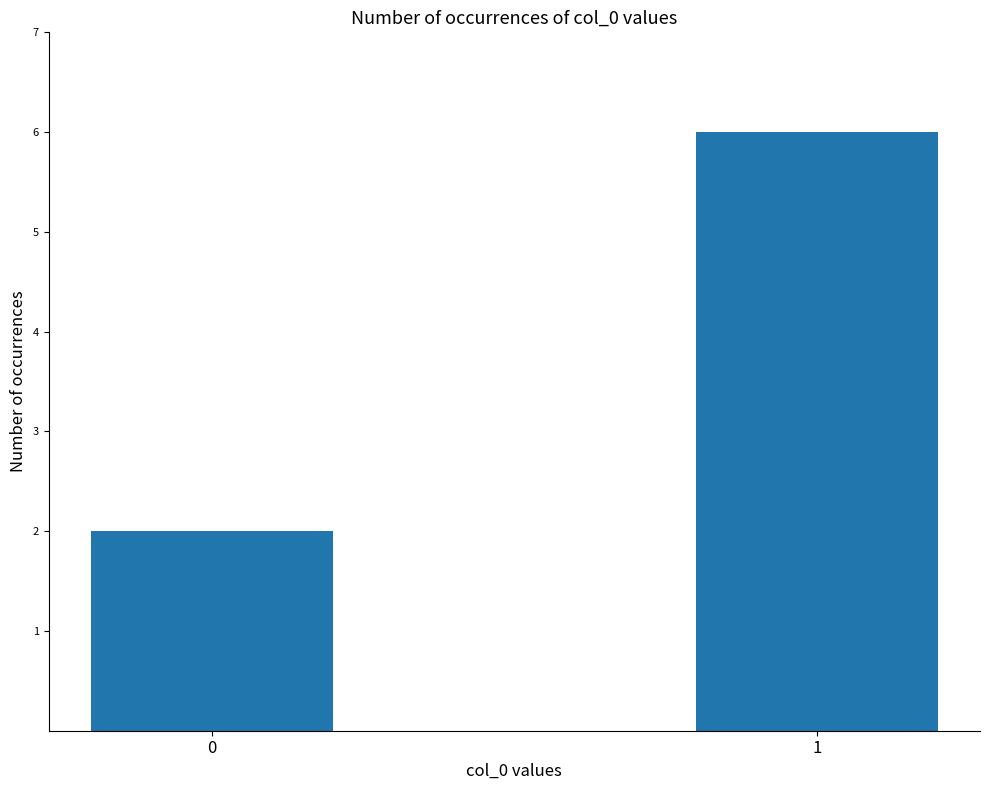

Reading right to left, what are all the values shown in this chart?

6	2